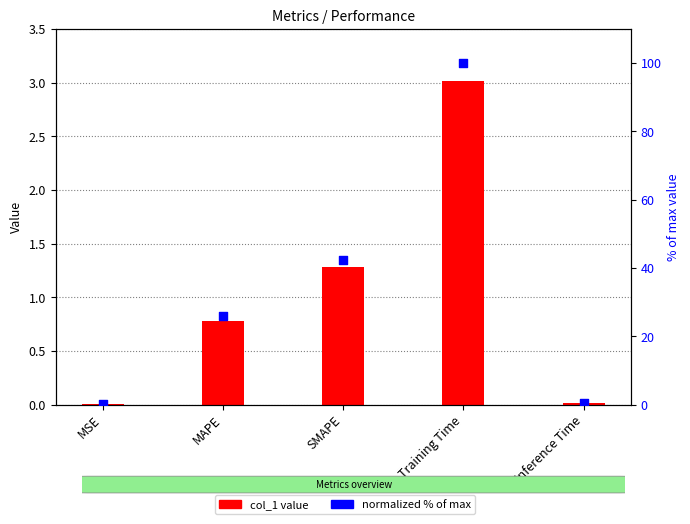

At which category is the sum across all series the highest?

Training Time